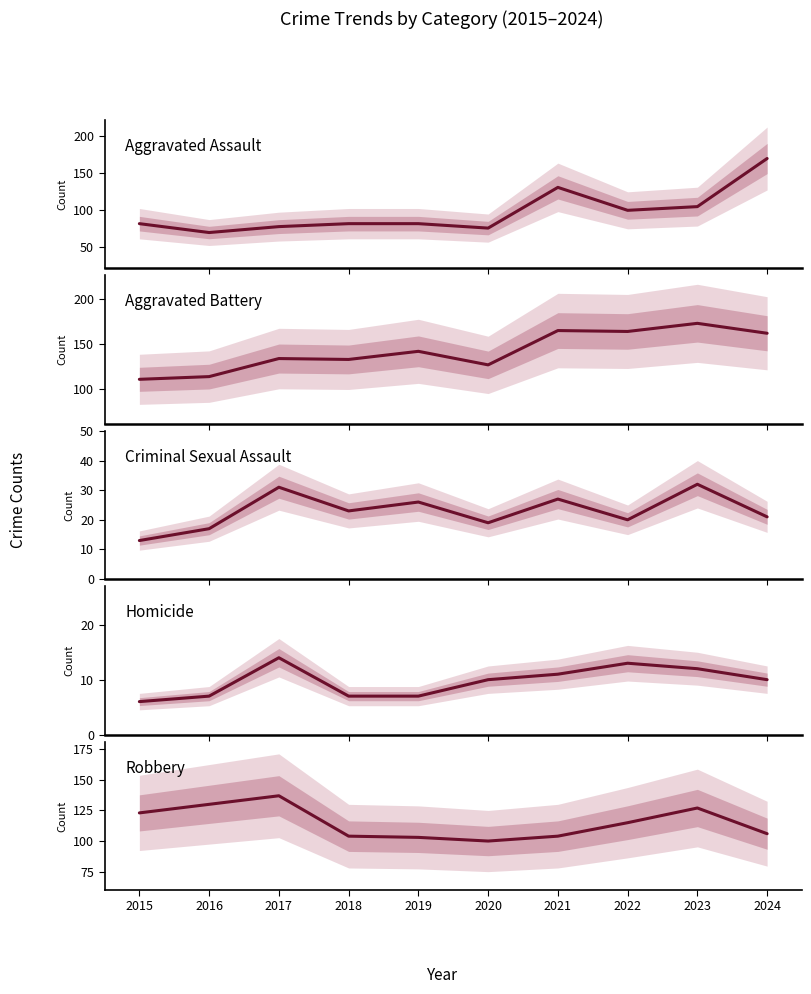

What is the highest value of the Aggravated Battery series?

173